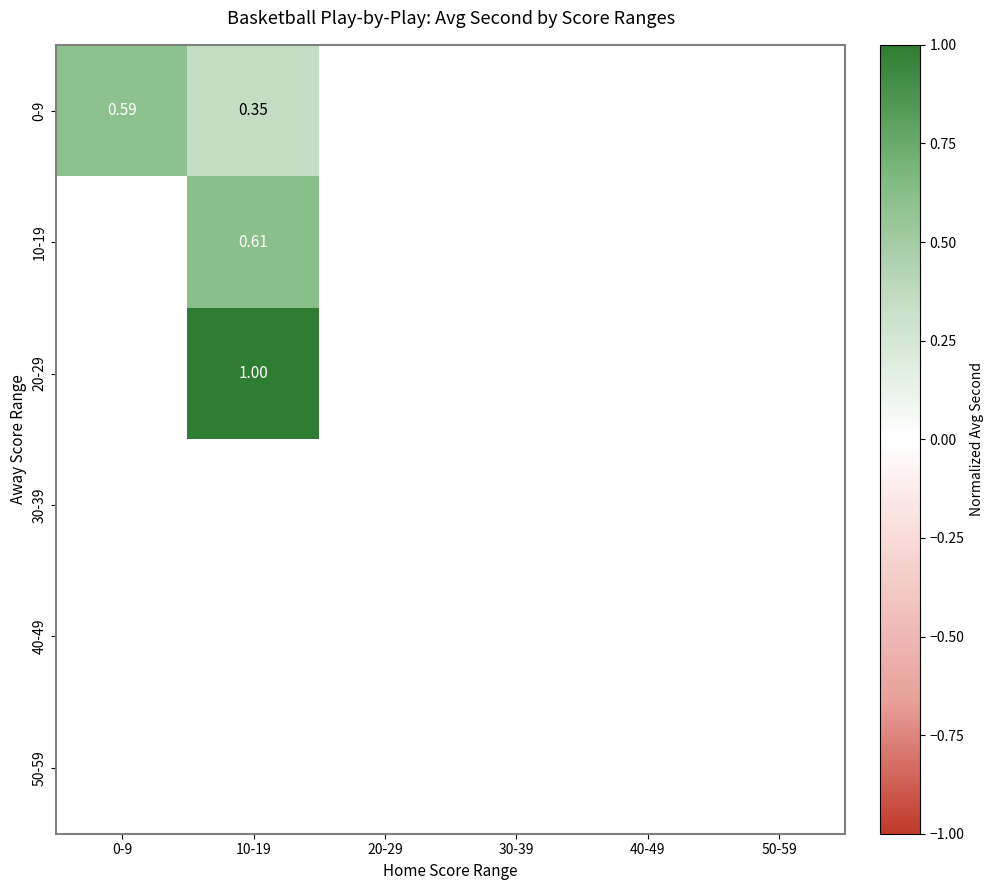

What is the maximum value shown in the chart?

1.0